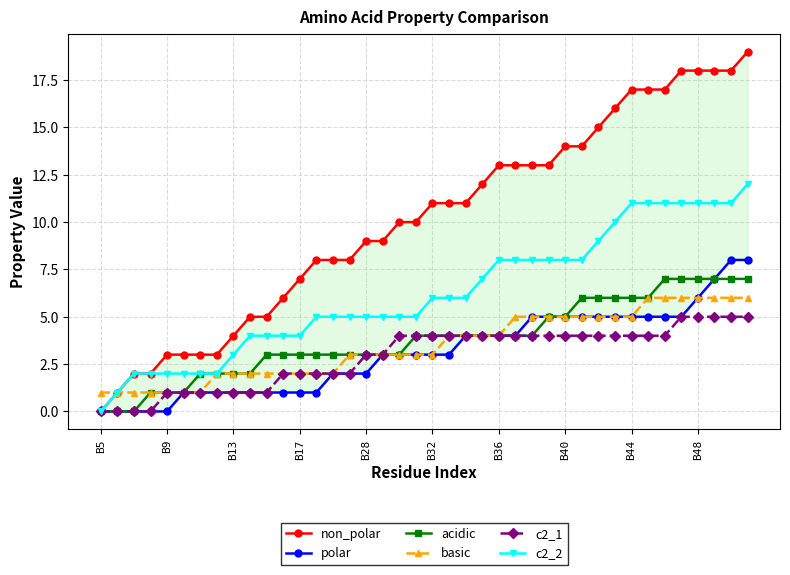

The value of basic at B13 is 2. True or false?

True